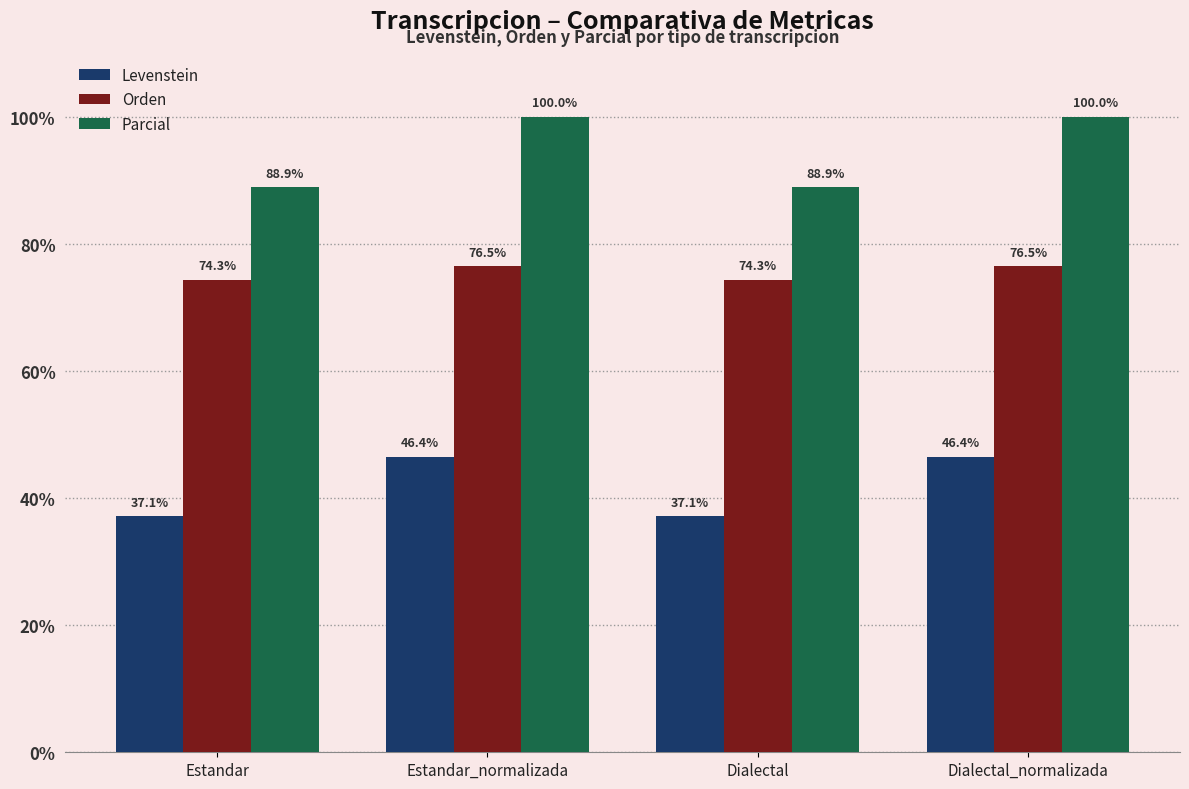

Rank the series at Dialectal from highest to lowest value.

Parcial, Orden, Levenstein